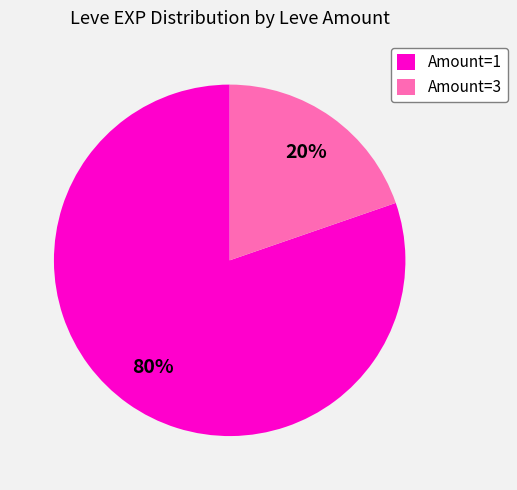

To the nearest percent, what is the average slice percentage?

50%